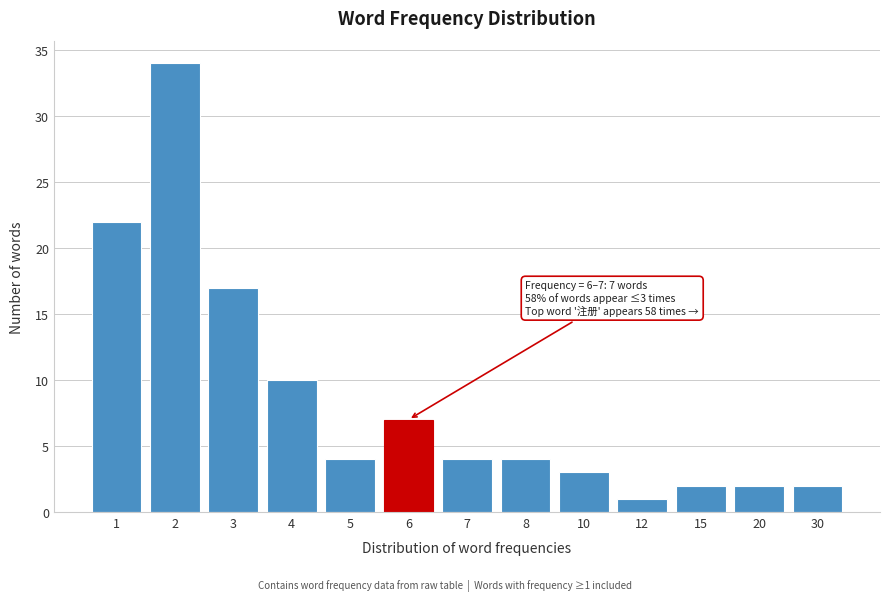

Reading left to right, transcribe all the data shown in this chart.

1=22	2=34	3=17	4=10	5=4	6=7	7=4	8=4	10=3	12=1	15=2	20=2	30=2